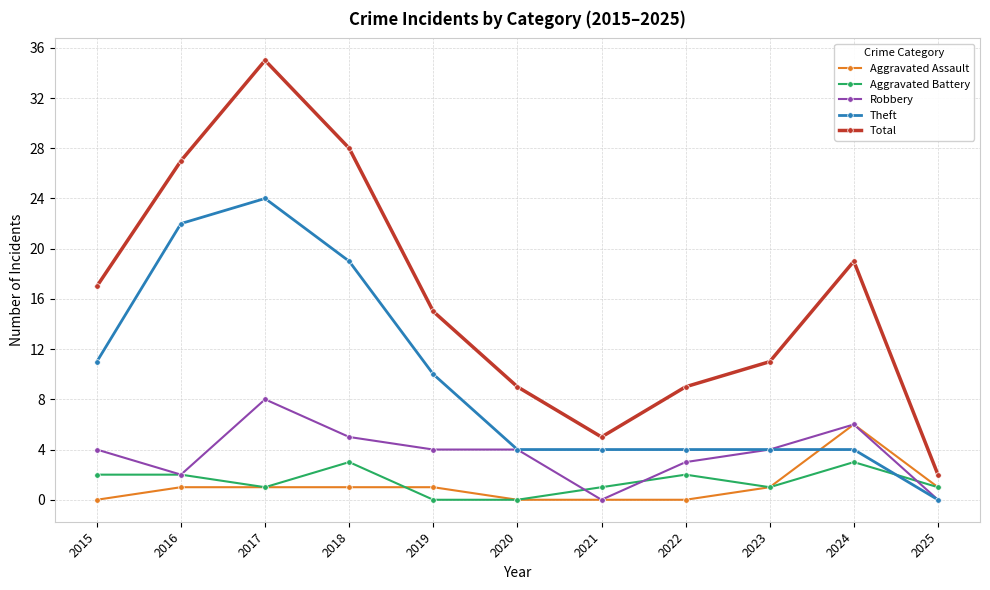

Is the value of Aggravated Battery at 2017 greater than the value of Theft at 2025?

Yes